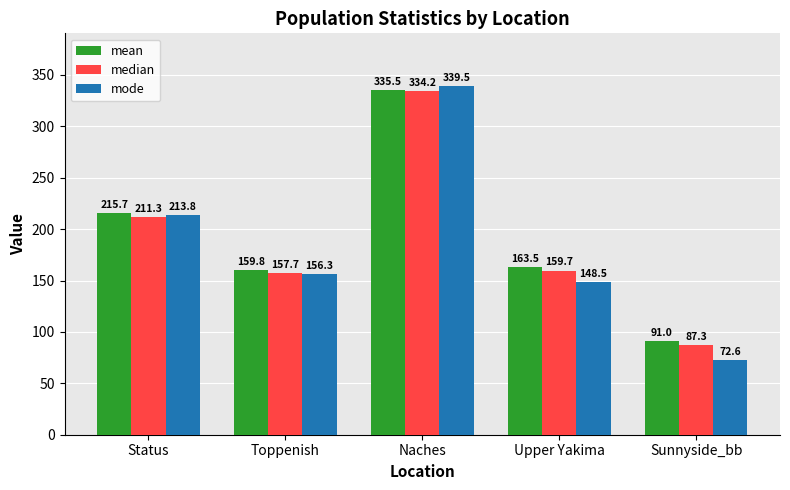

What is the difference between the highest and lowest values at Upper Yakima?

15.0